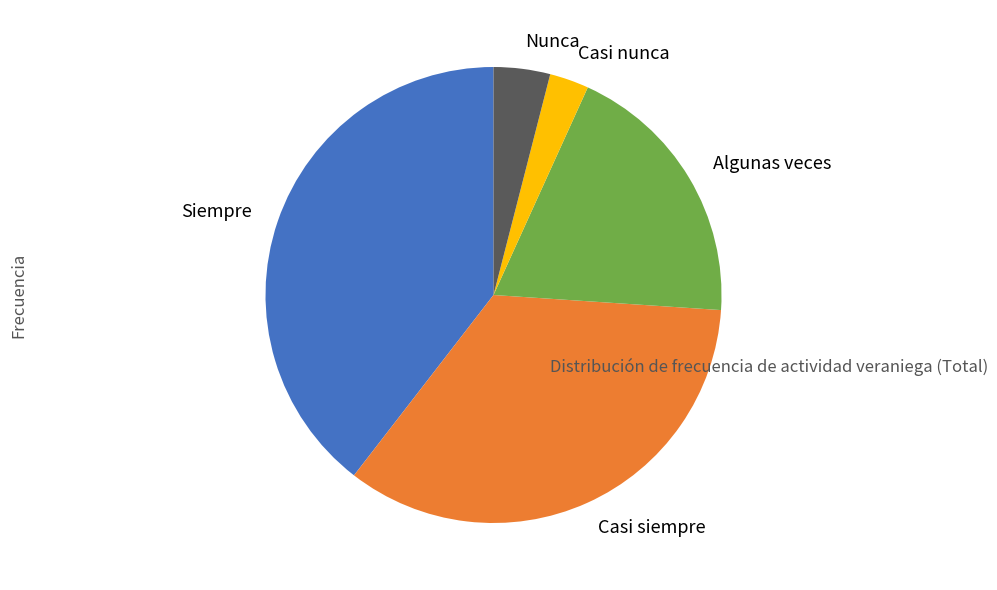

The Siempre slice represents 40% of the pie. True or false?

True